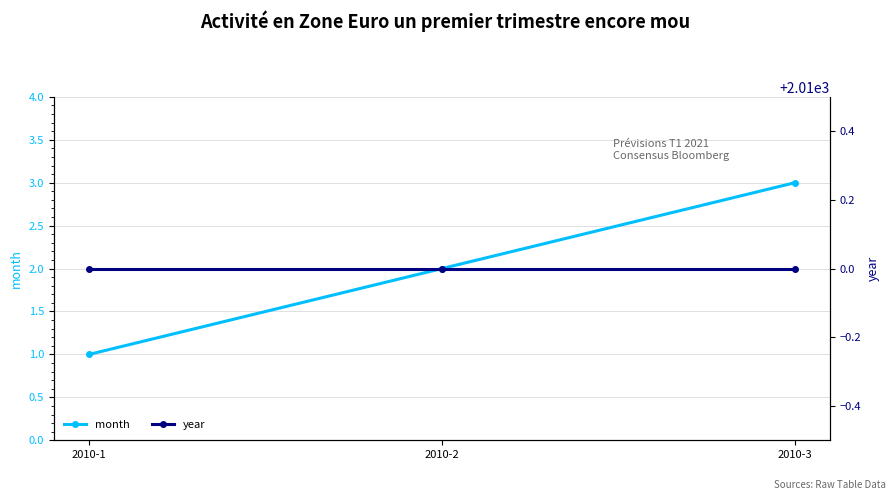

Reading right to left, extract all data points from this chart.

month: 3	2	1
year: 2010	2010	2010